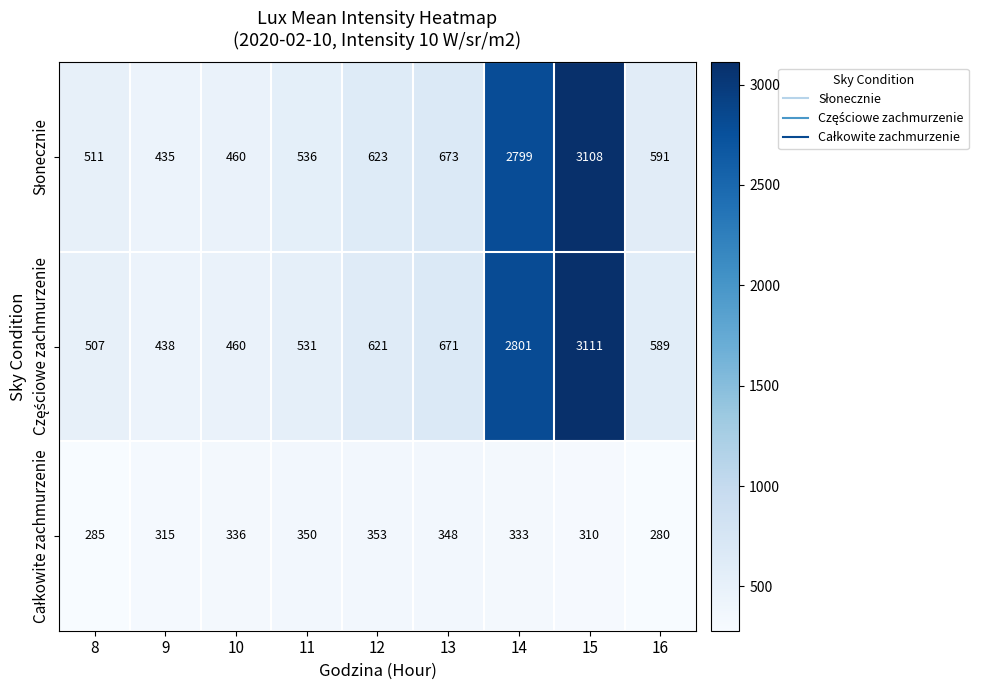

What is the greatest value displayed?

3111